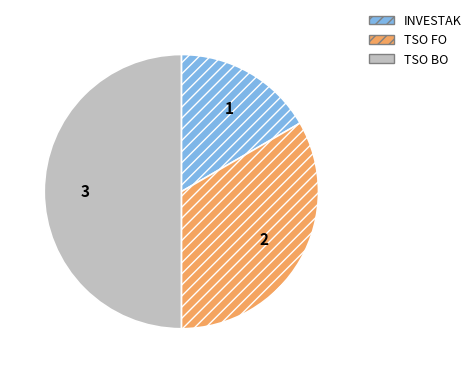

What is the smallest slice in the pie chart?

INVESTAK